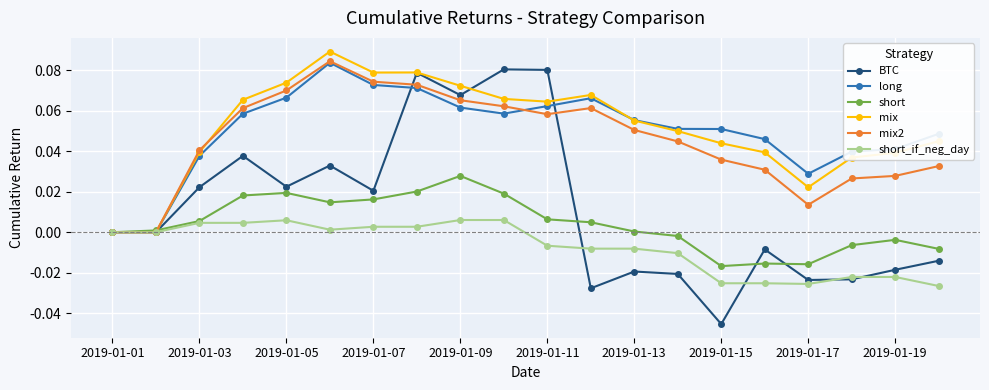

Which series has the widest spread of values?

BTC